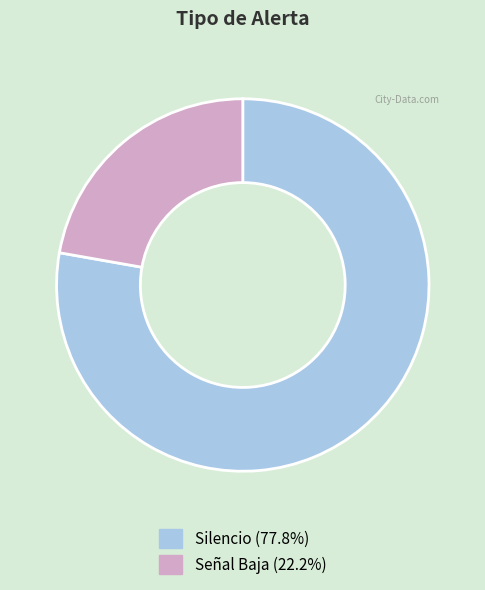

How many slices are in this pie chart?

2